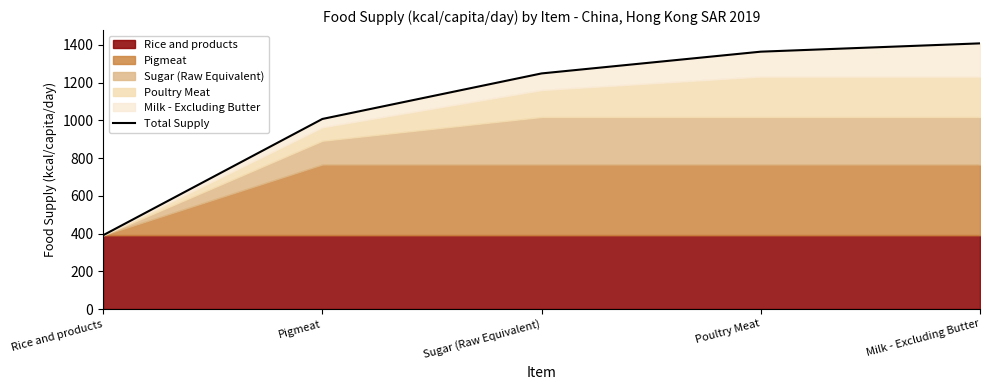

What is the approximate value at Rice and products?

391.0